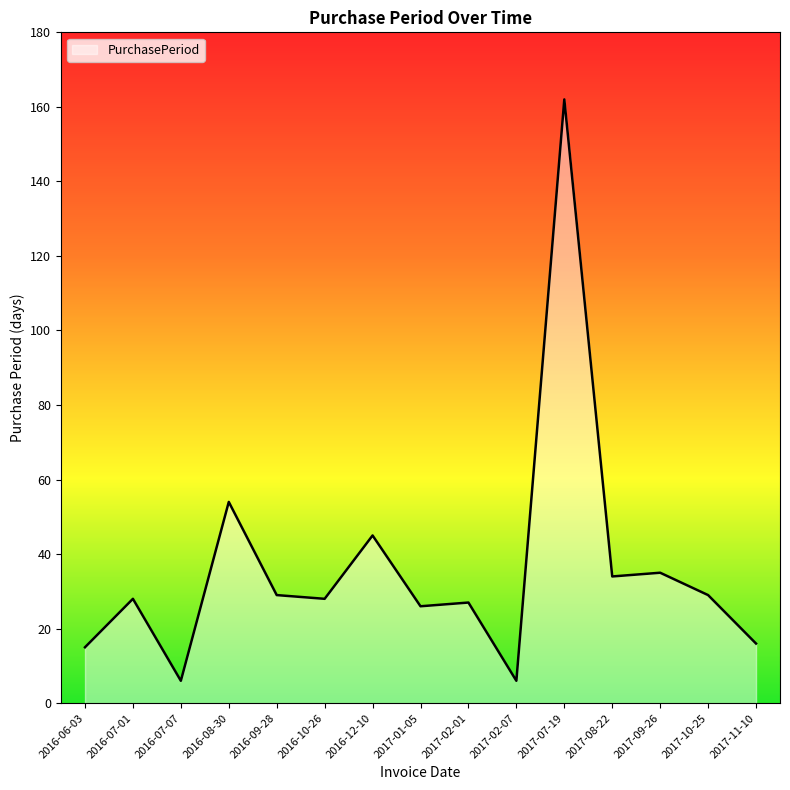

At which category does the data reach its first local peak?

2016-07-01